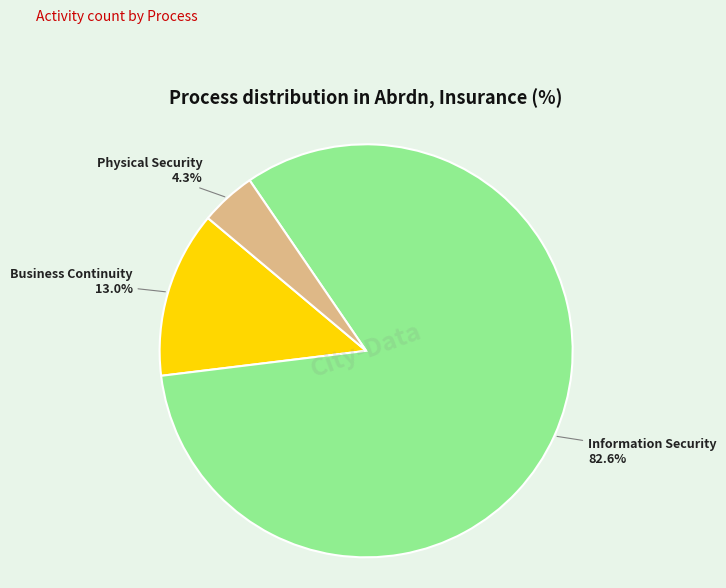

Is the sum of Business Continuity and Information Security greater than half?

Yes